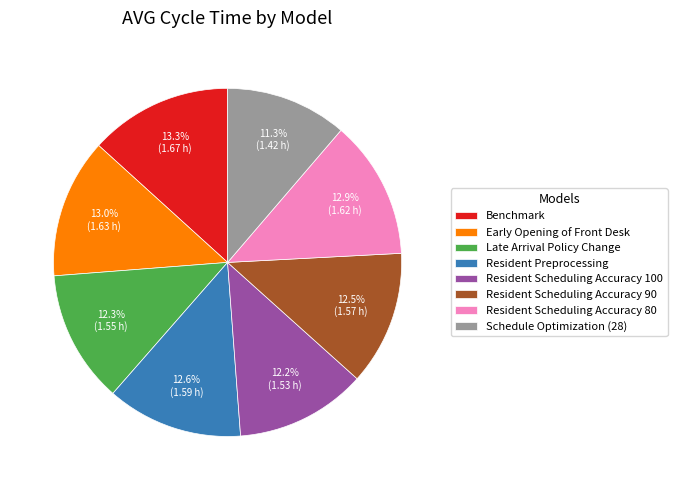

How many segments does this pie chart have?

8